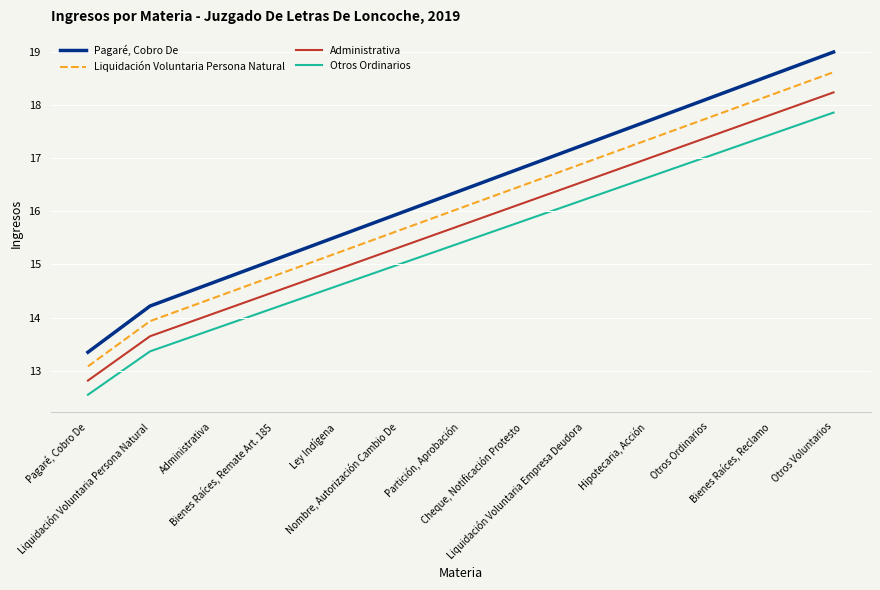

What is the smallest value displayed?

12.5